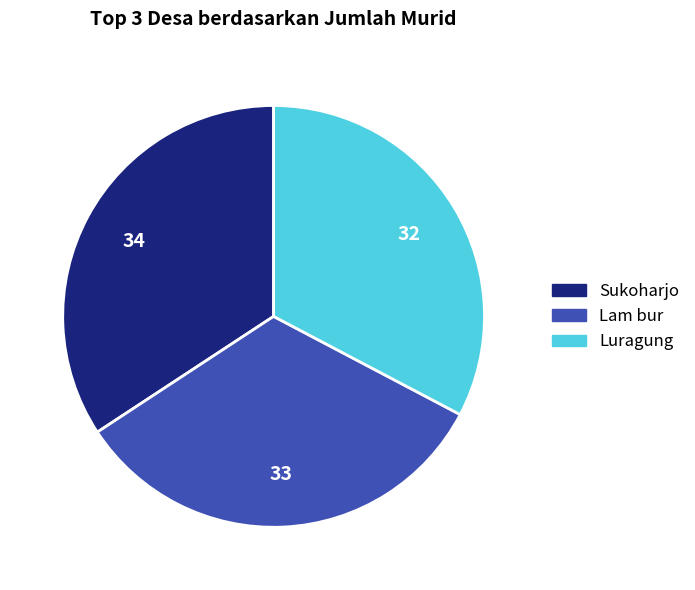

How many slices are in this pie chart?

3